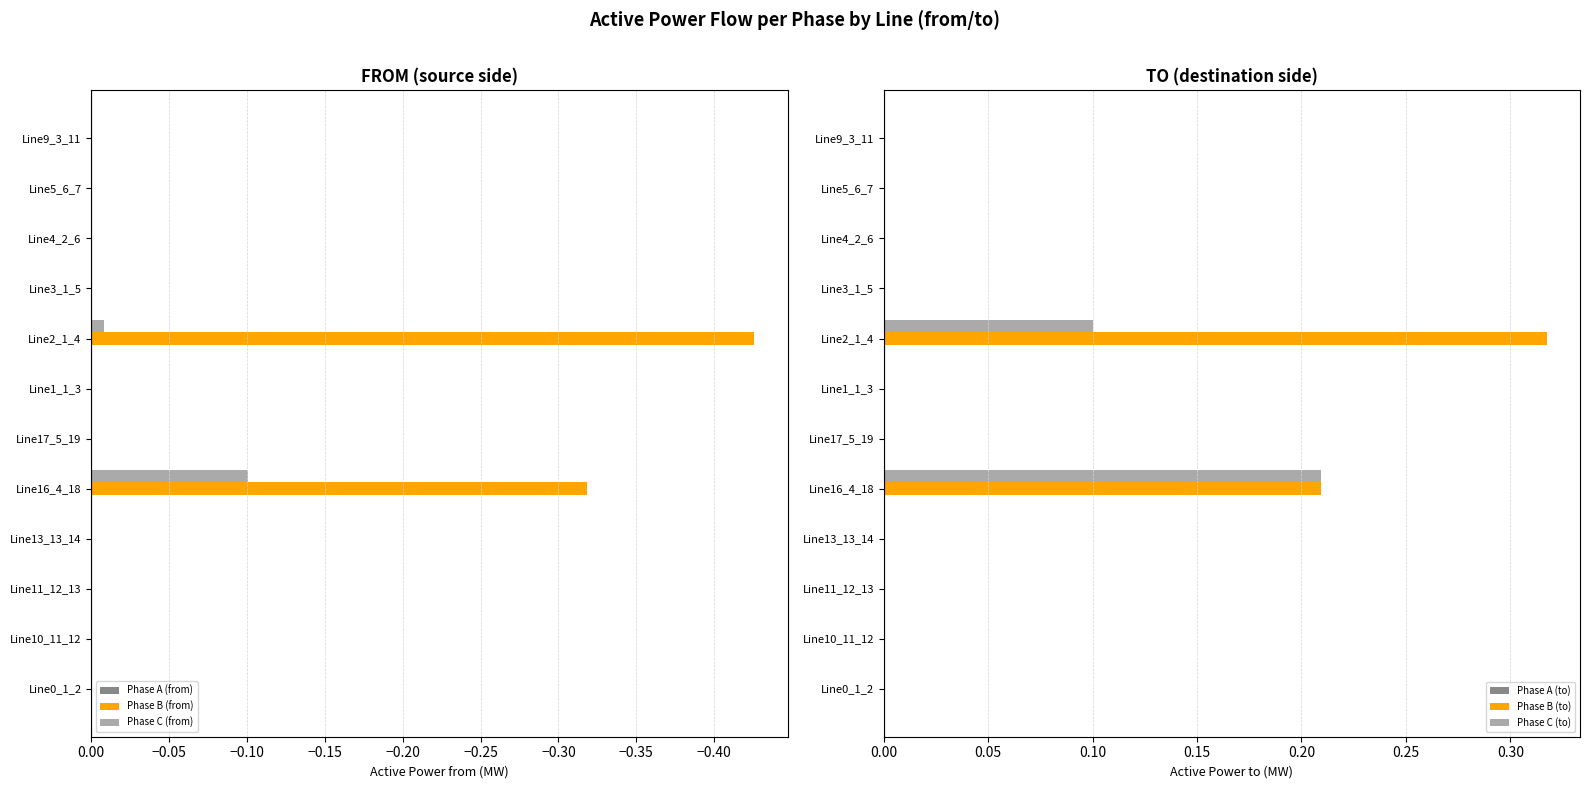

Does the chart contain stacked bars?

No